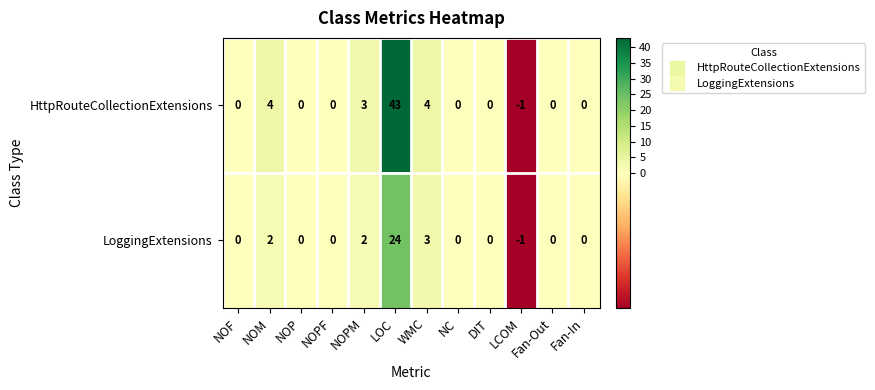

Is it true that HttpRouteCollectionExtensions equals -2 at LCOM?

False